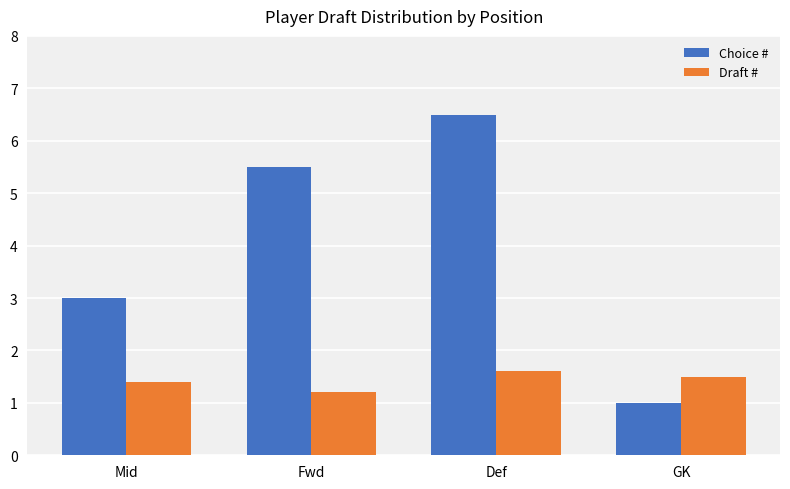

List the labels in order of Choice # value, largest first.

Def, Fwd, Mid, GK